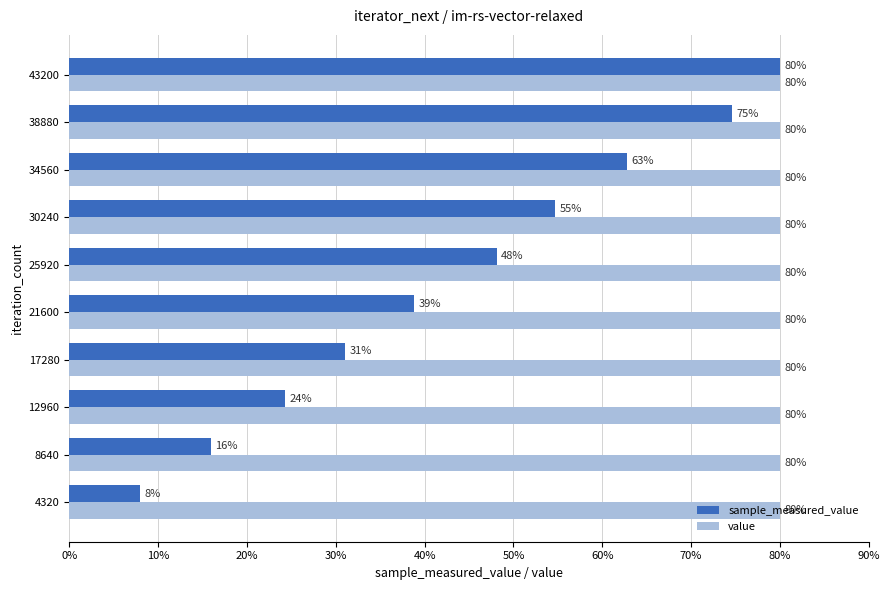

Between 17280 and 43200, which series saw the biggest shift?

sample_measured_value